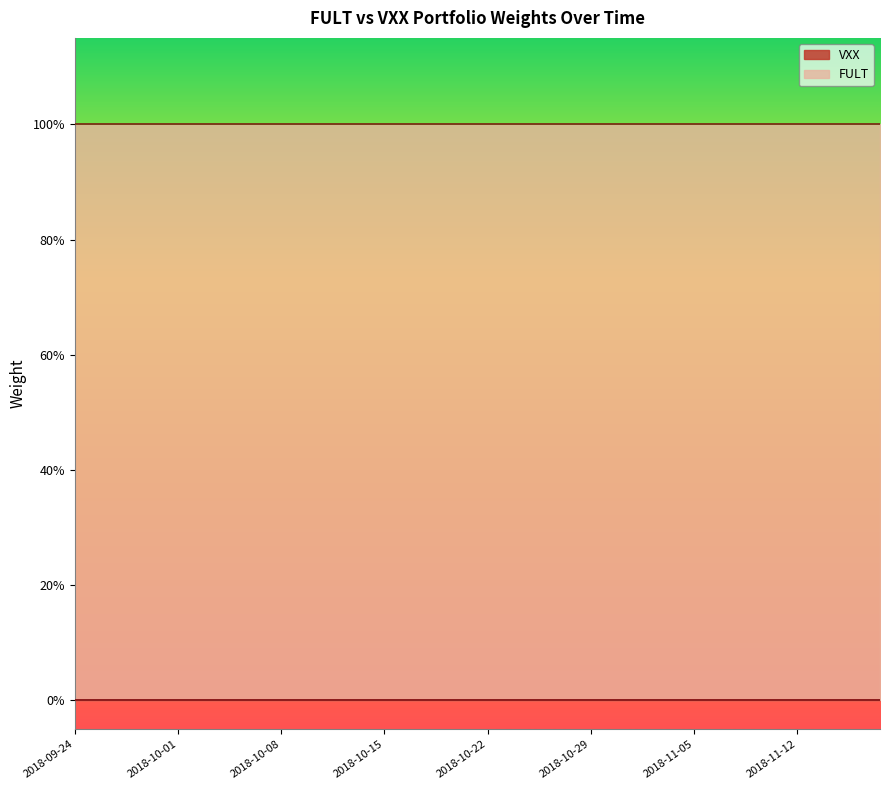

Reading left to right, transcribe all the data shown in this chart.

FULT: 2018-09-24=1	2018-09-25=1	2018-09-26=1	2018-09-27=1	2018-09-28=1	2018-10-01=1	2018-10-02=1	2018-10-03=1	2018-10-04=1	2018-10-05=1	2018-10-08=1	2018-10-09=1	2018-10-10=1	2018-10-11=1	2018-10-12=1	2018-10-15=1	2018-10-16=1	2018-10-17=1	2018-10-18=1	2018-10-19=1	2018-10-22=1	2018-10-23=1	2018-10-24=1	2018-10-25=1	2018-10-26=1	2018-10-29=1	2018-10-30=1	2018-10-31=1	2018-11-01=1	2018-11-02=1	2018-11-05=1	2018-11-06=1	2018-11-07=1	2018-11-08=1	2018-11-09=1	2018-11-12=1	2018-11-13=1	2018-11-14=1	2018-11-15=1	2018-11-16=1
VXX: 2018-09-24=0	2018-09-25=0	2018-09-26=0	2018-09-27=0	2018-09-28=0	2018-10-01=0	2018-10-02=0	2018-10-03=0	2018-10-04=0	2018-10-05=0	2018-10-08=0	2018-10-09=0	2018-10-10=0	2018-10-11=0	2018-10-12=0	2018-10-15=0	2018-10-16=0	2018-10-17=0	2018-10-18=0	2018-10-19=0	2018-10-22=0	2018-10-23=0	2018-10-24=0	2018-10-25=0	2018-10-26=0	2018-10-29=0	2018-10-30=0	2018-10-31=0	2018-11-01=0	2018-11-02=0	2018-11-05=0	2018-11-06=0	2018-11-07=0	2018-11-08=0	2018-11-09=0	2018-11-12=0	2018-11-13=0	2018-11-14=0	2018-11-15=0	2018-11-16=0